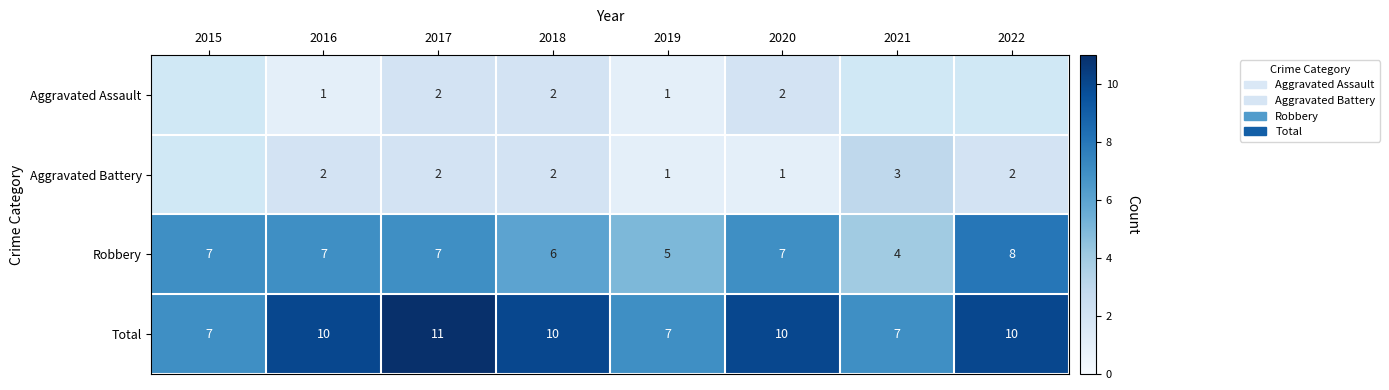

Is the value of Robbery at 2021 greater than the value of Aggravated Assault at 2020?

Yes